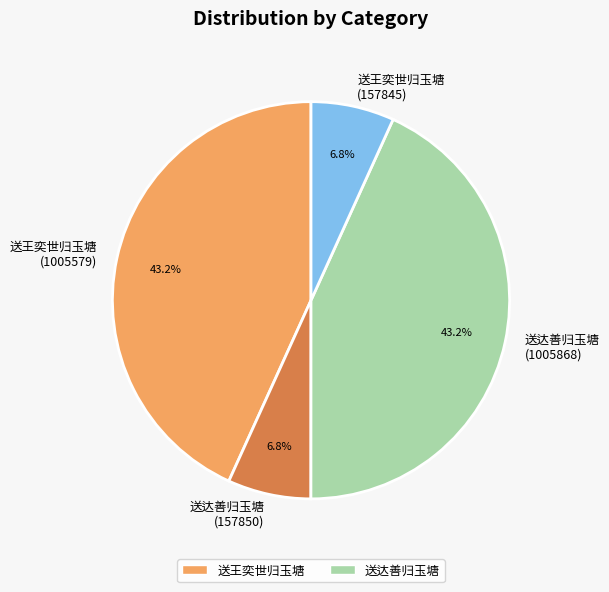

To the nearest percent, what portion does 送王奕世归玉塘 (1005579) represent?

43%